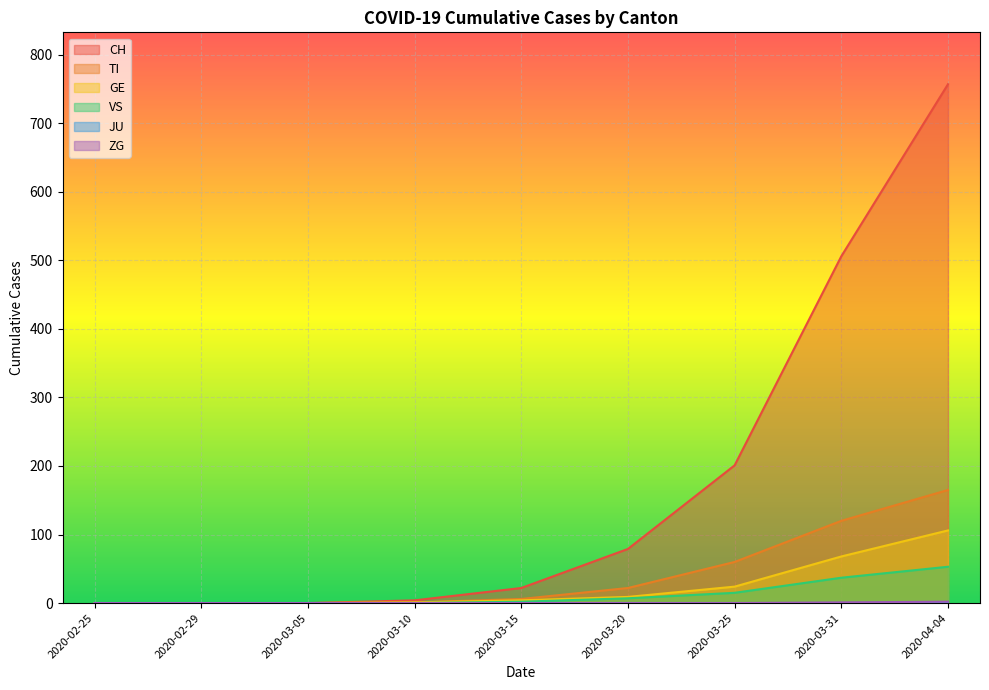

Between 2020-02-29 and 2020-04-04, which series saw the biggest shift?

CH